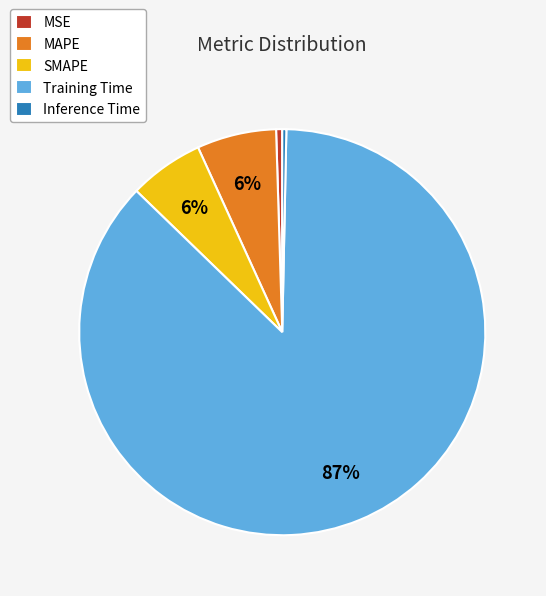

What is the largest slice in the pie chart?

Training Time